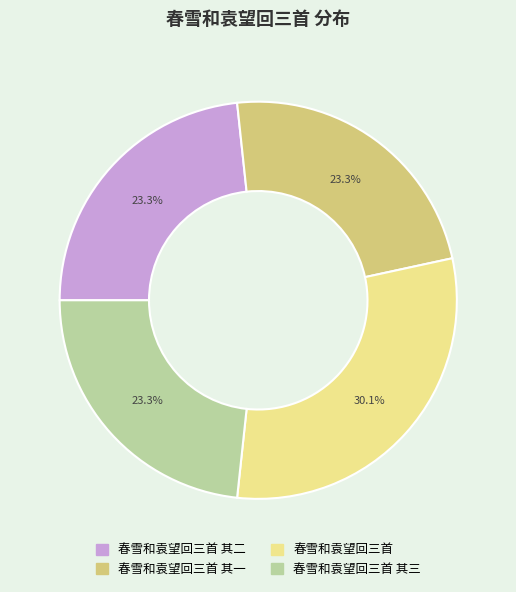

Is there a majority slice in this chart?

No